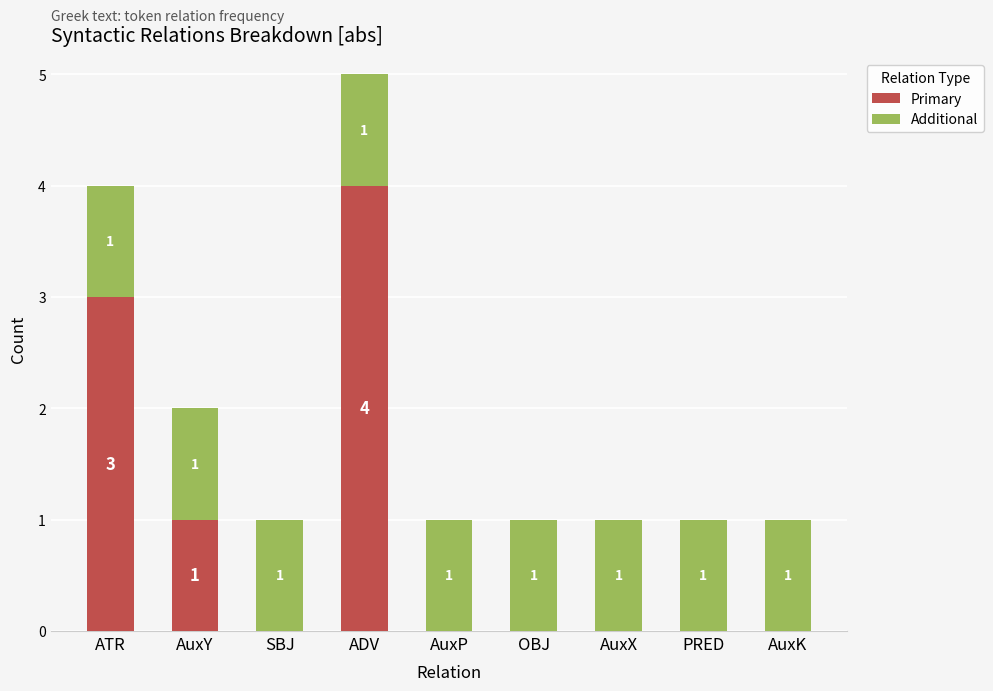

What is the total value across all series at ADV?

5